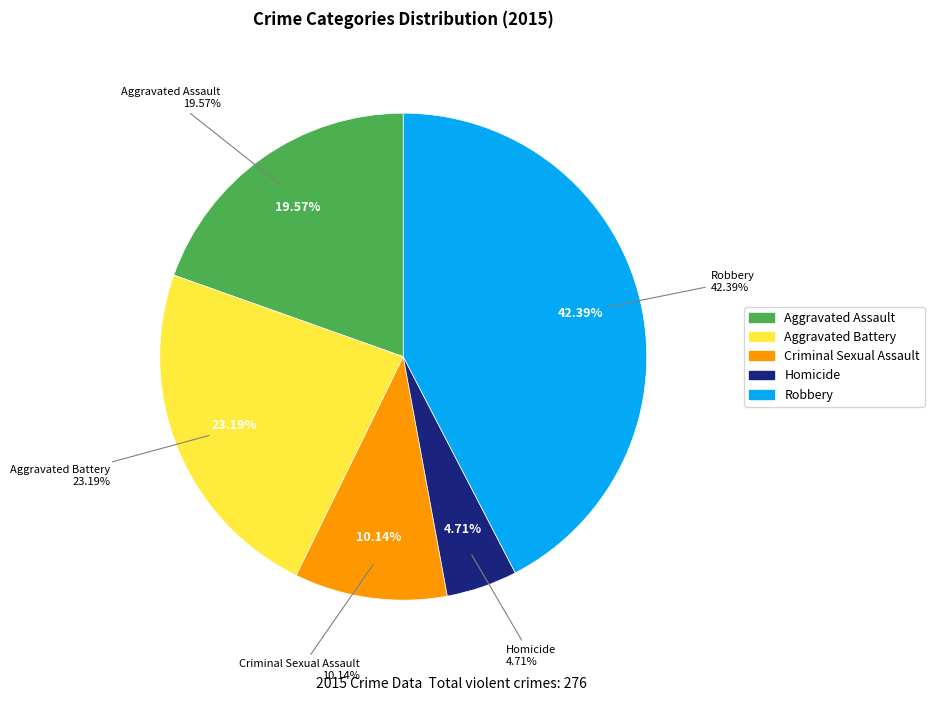

To the nearest percent, what is the average slice percentage?

20%